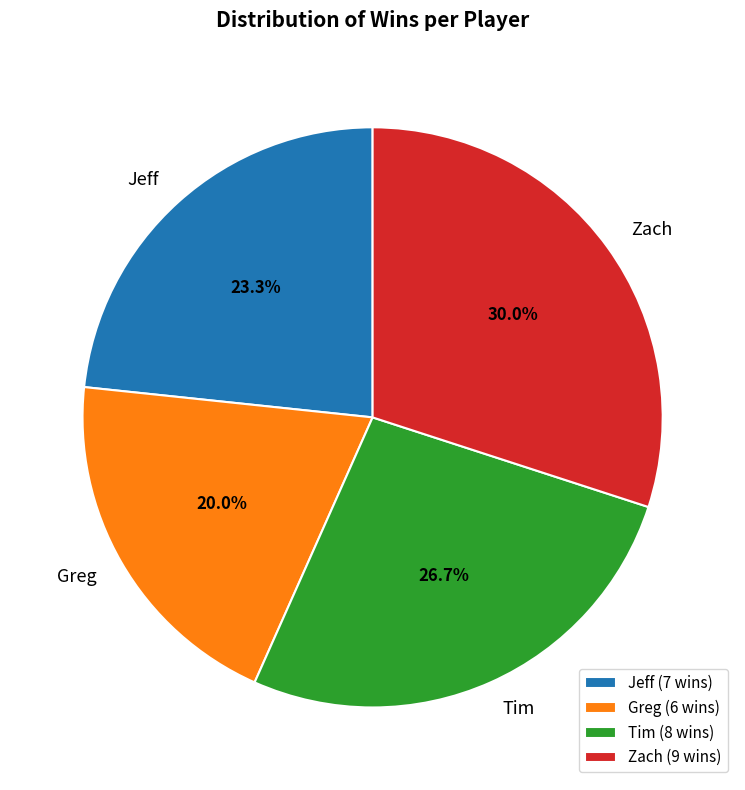

To the nearest percent, what percentage of the pie is Jeff?

23%